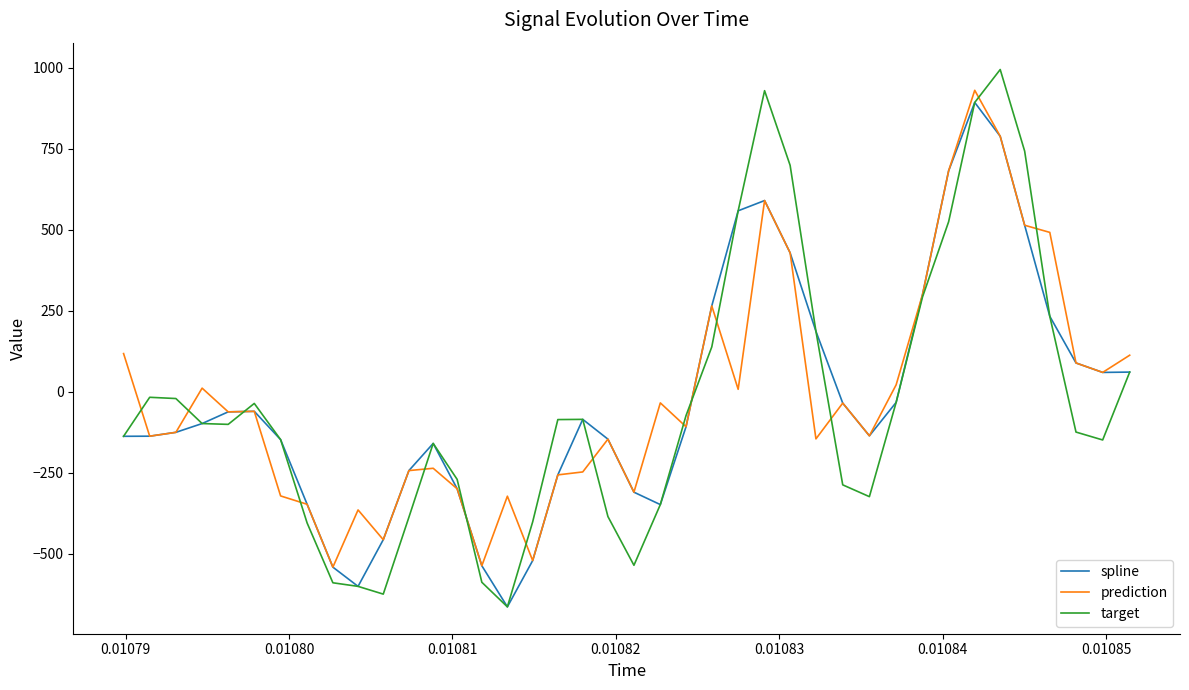

What are all the series names shown in the legend?

spline, prediction, target